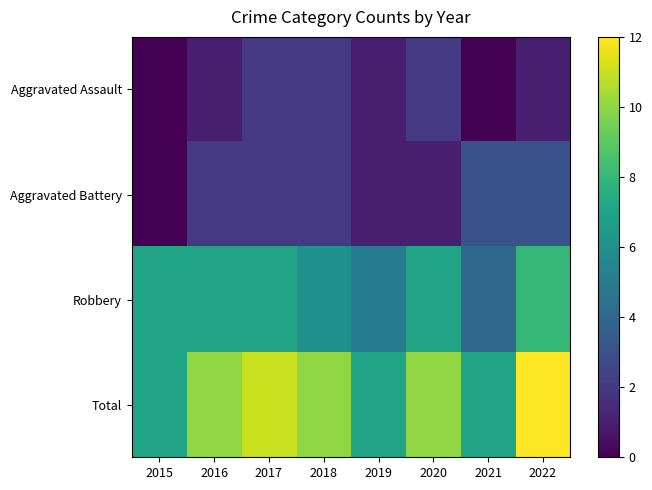

Reading right to left, what are all the values shown in this chart?

Aggravated Assault: 2022=1	2021=0	2020=2	2019=1	2018=2	2017=2	2016=1	2015=0
Aggravated Battery: 2022=3	2021=3	2020=1	2019=1	2018=2	2017=2	2016=2	2015=0
Robbery: 2022=8	2021=4	2020=7	2019=5	2018=6	2017=7	2016=7	2015=7
Total: 2022=12	2021=7	2020=10	2019=7	2018=10	2017=11	2016=10	2015=7